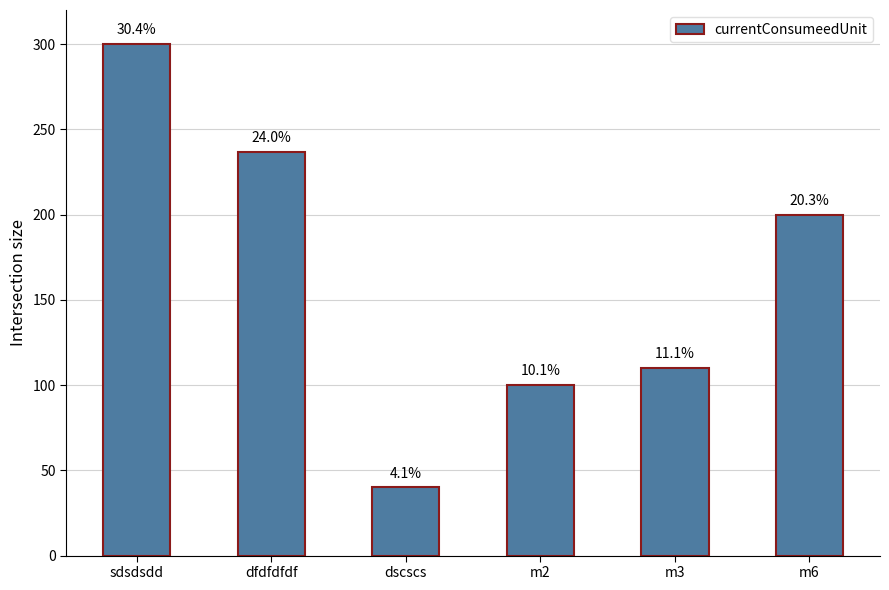

Where does the data first go above 200?

sdsdsdd